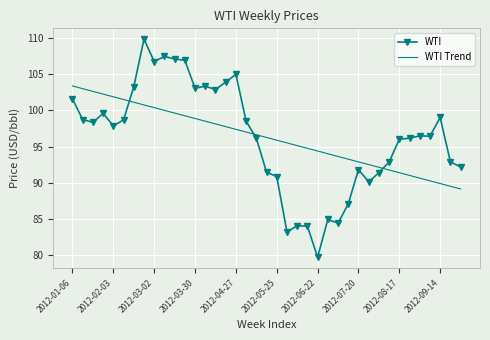

Which series has the widest spread of values?

WTI